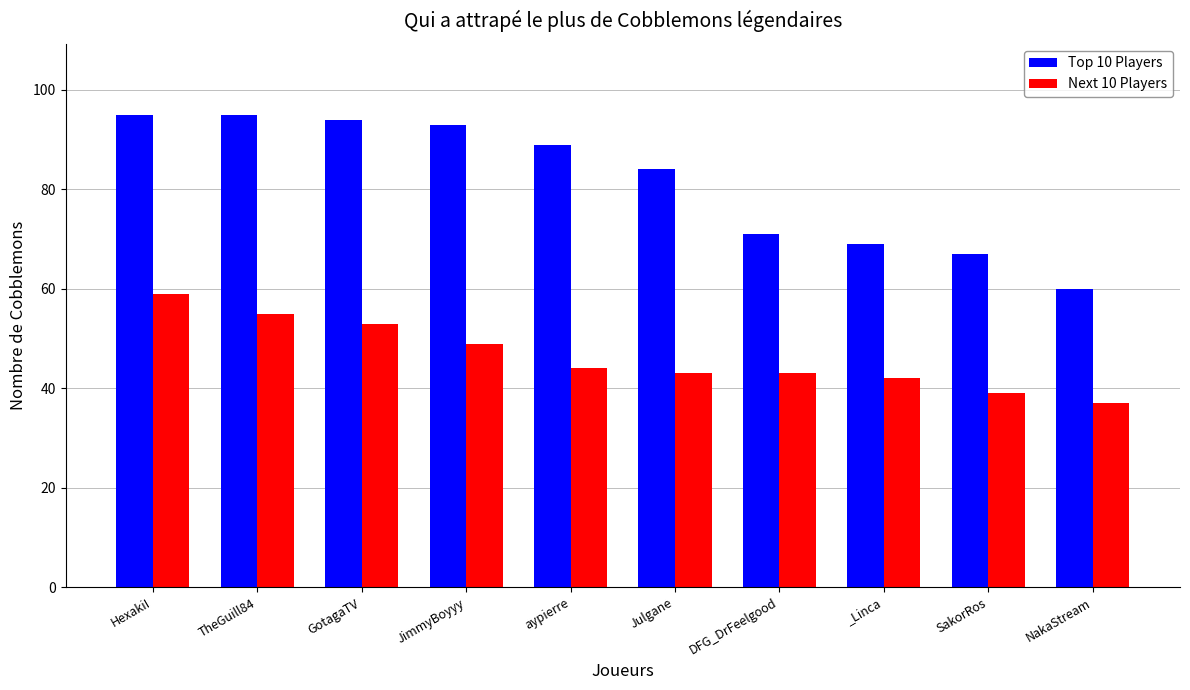

List the series in order of their overall mean, lowest first.

Next 10 Players, Top 10 Players